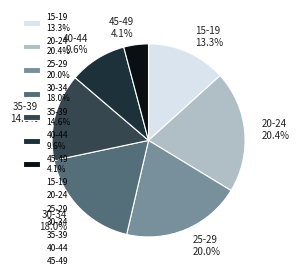

Between 40-44 9.6% and 25-29 20.0%, which is larger?

25-29 20.0%